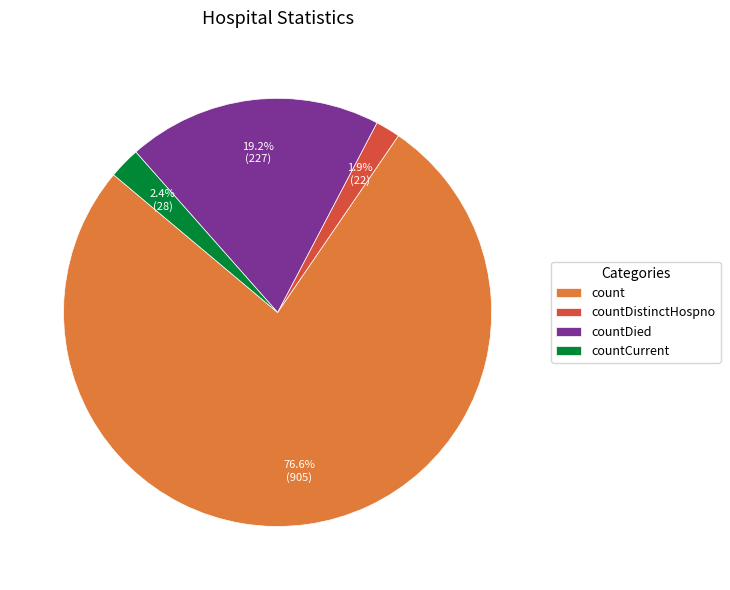

How many slices are in this pie chart?

4